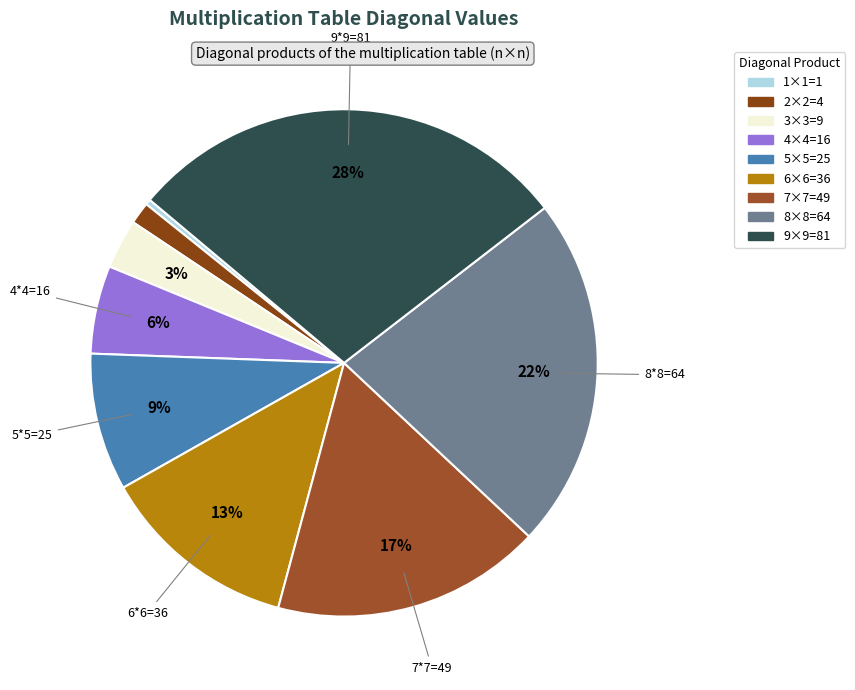

Count the number of slices in the pie.

9